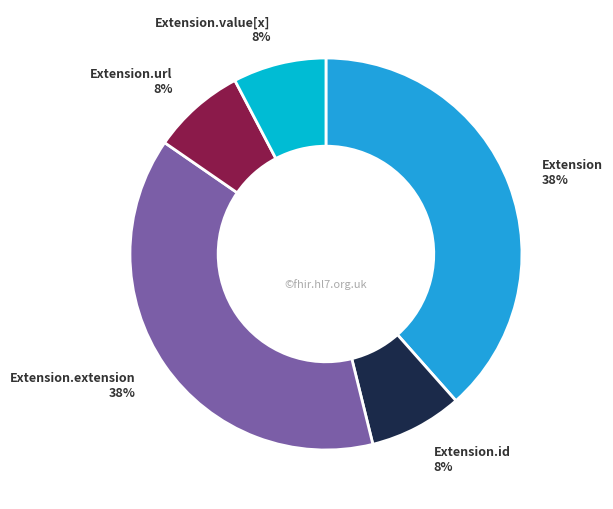

Is Extension.url the majority of the pie?

No